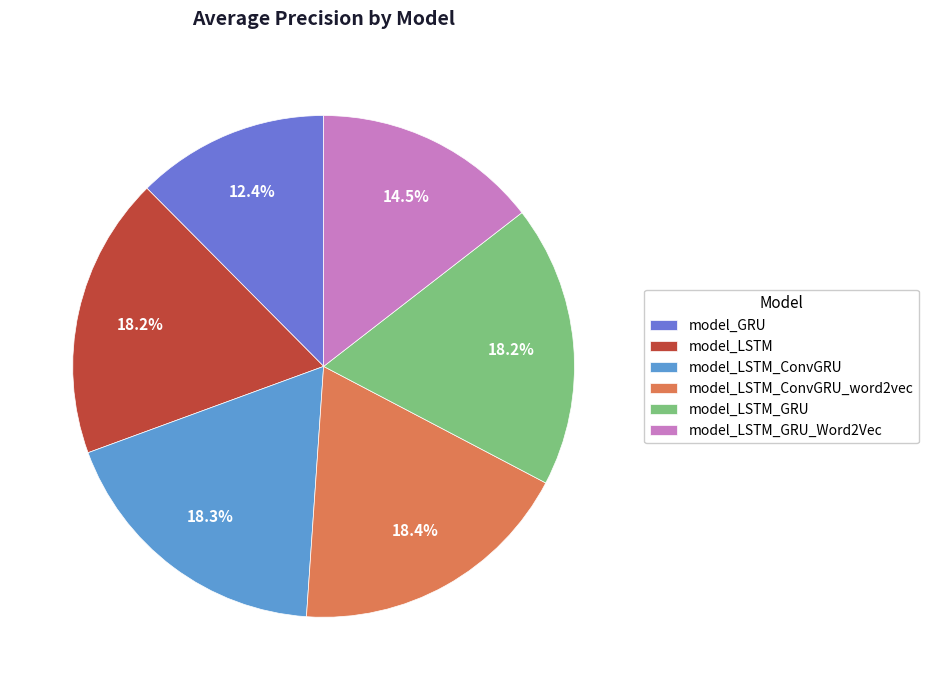

The model_LSTM slice represents 18% of the pie. True or false?

True